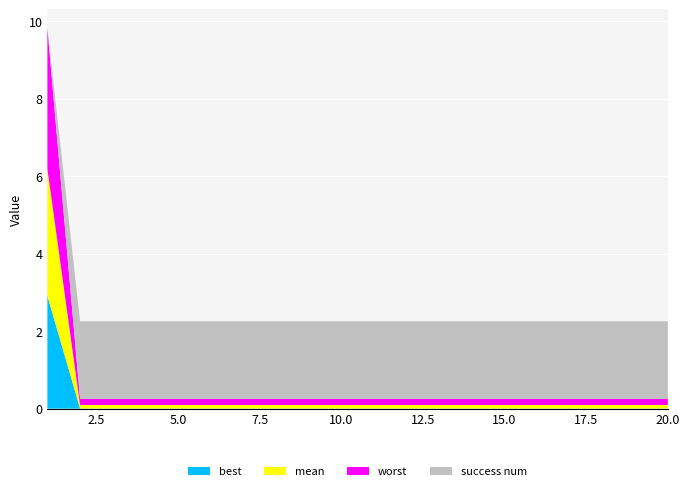

Reading right to left, list all the values displayed in this chart.

best: 20=0.0	19=0.0	18=0.0	17=0.0	16=0.0	15=0.0	14=0.0	13=0.0	12=0.0	11=0.0	10=0.0	9=0.0	8=0.0	7=0.0	6=0.0	5=0.0	4=0.0	3=0.0	2=0.0	1=2.9
mean: 20=0.1	19=0.1	18=0.1	17=0.1	16=0.1	15=0.1	14=0.1	13=0.1	12=0.1	11=0.1	10=0.1	9=0.1	8=0.1	7=0.1	6=0.1	5=0.1	4=0.1	3=0.1	2=0.1	1=3.3
worst: 20=0.2	19=0.2	18=0.2	17=0.2	16=0.2	15=0.2	14=0.2	13=0.2	12=0.2	11=0.2	10=0.2	9=0.2	8=0.2	7=0.2	6=0.2	5=0.2	4=0.2	3=0.2	2=0.2	1=3.6
success num: 20=2.0	19=2.0	18=2.0	17=2.0	16=2.0	15=2.0	14=2.0	13=2.0	12=2.0	11=2.0	10=2.0	9=2.0	8=2.0	7=2.0	6=2.0	5=2.0	4=2.0	3=2.0	2=2.0	1=0.0